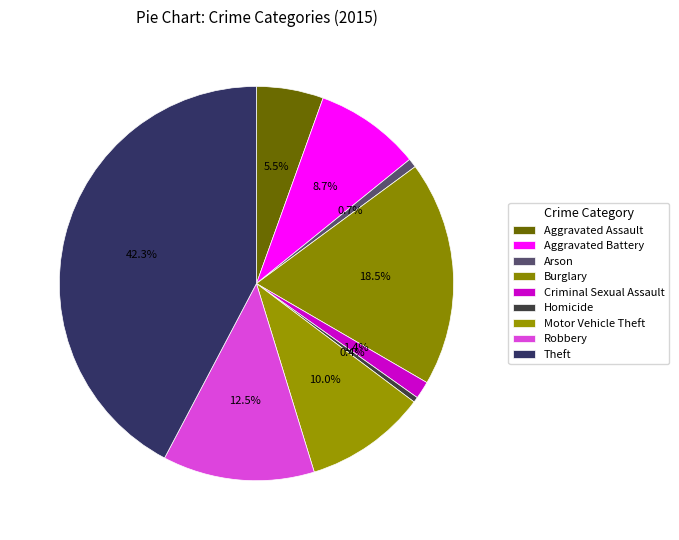

What is the smallest slice in the pie chart?

Homicide